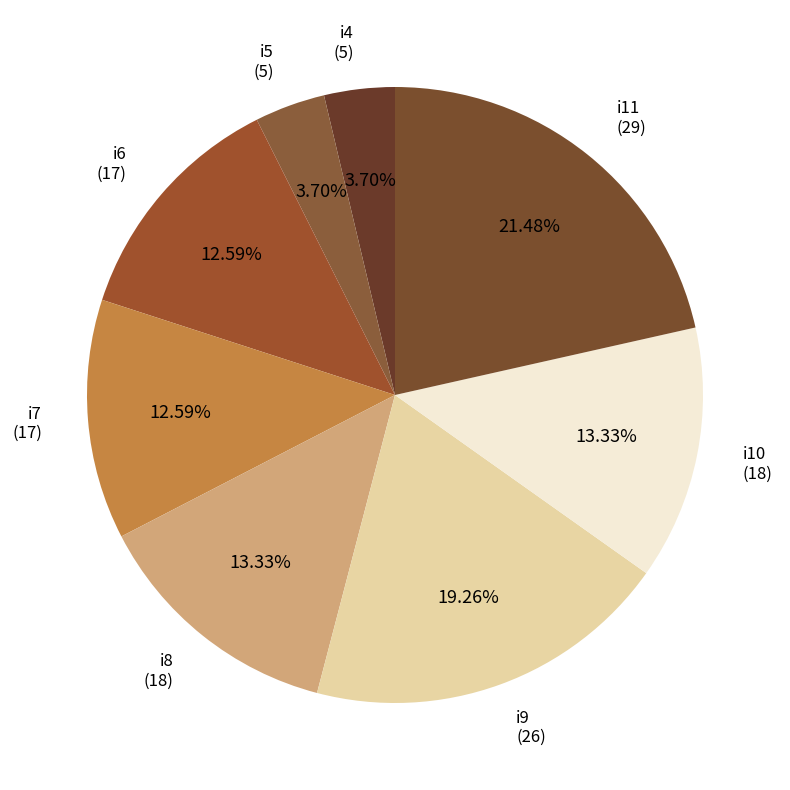

To the nearest percent, what percentage of the pie is i7?

13%